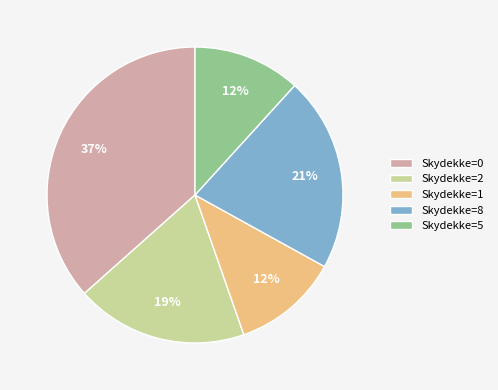

How many slices are in this pie chart?

5